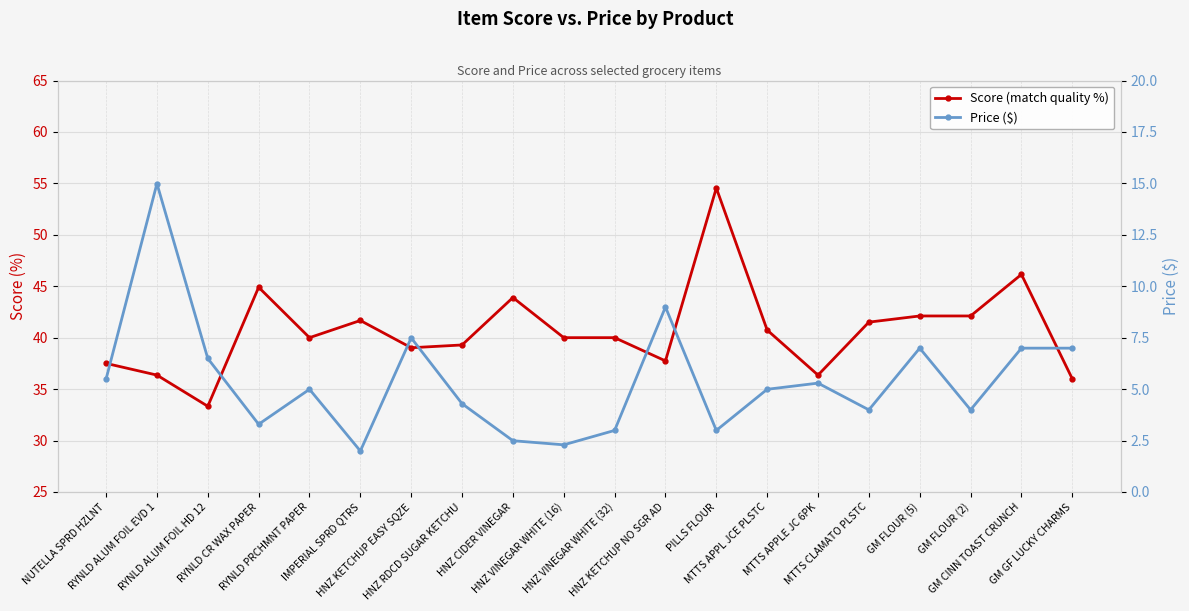

What is the spread (max minus min) of values at HNZ RDCD SUGAR KETCHU?

35.0